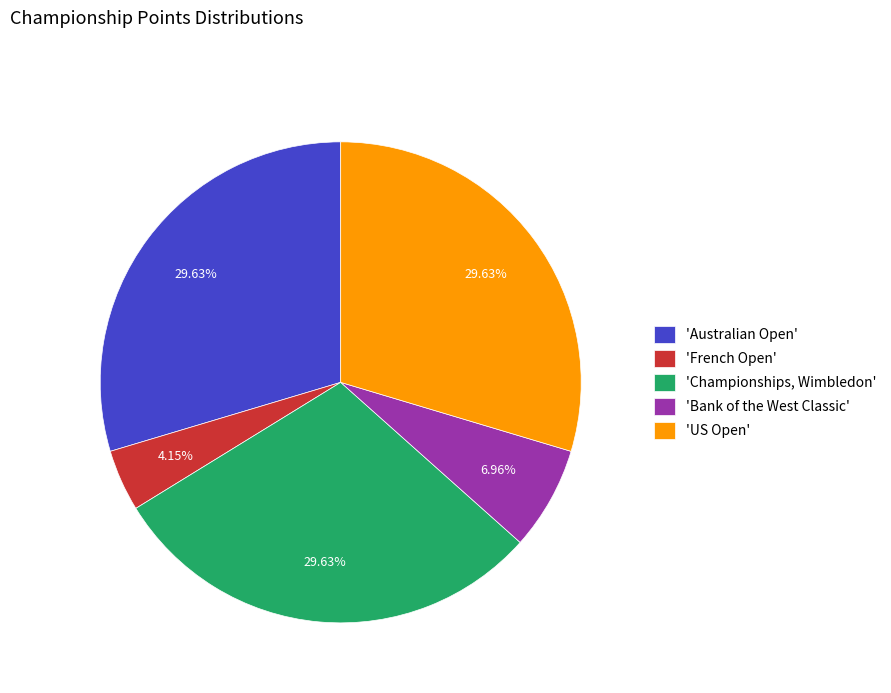

Count the number of slices in the pie.

5